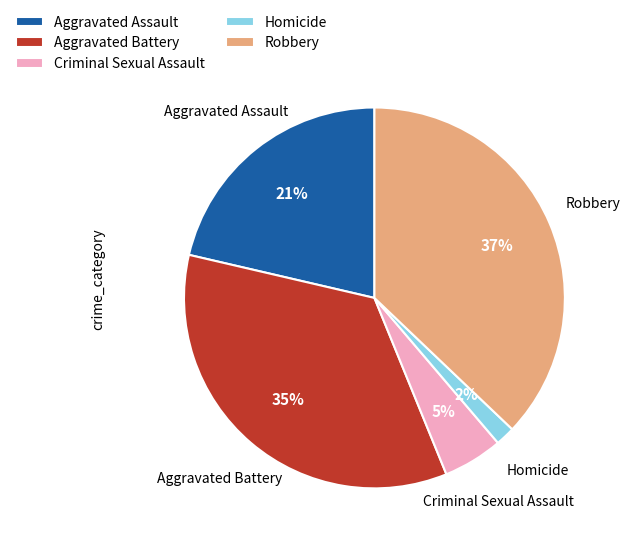

Is it true that Aggravated Battery is 35% of the pie?

True